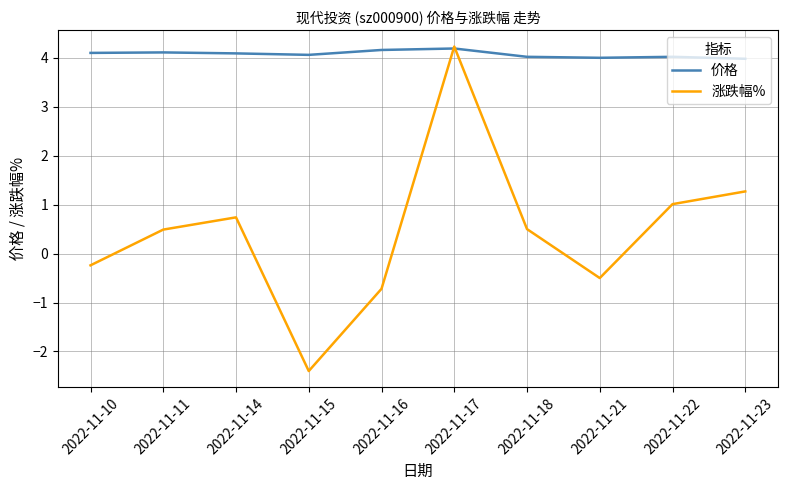

In 价格, how many points are higher than both neighbors (excluding endpoints)?

3